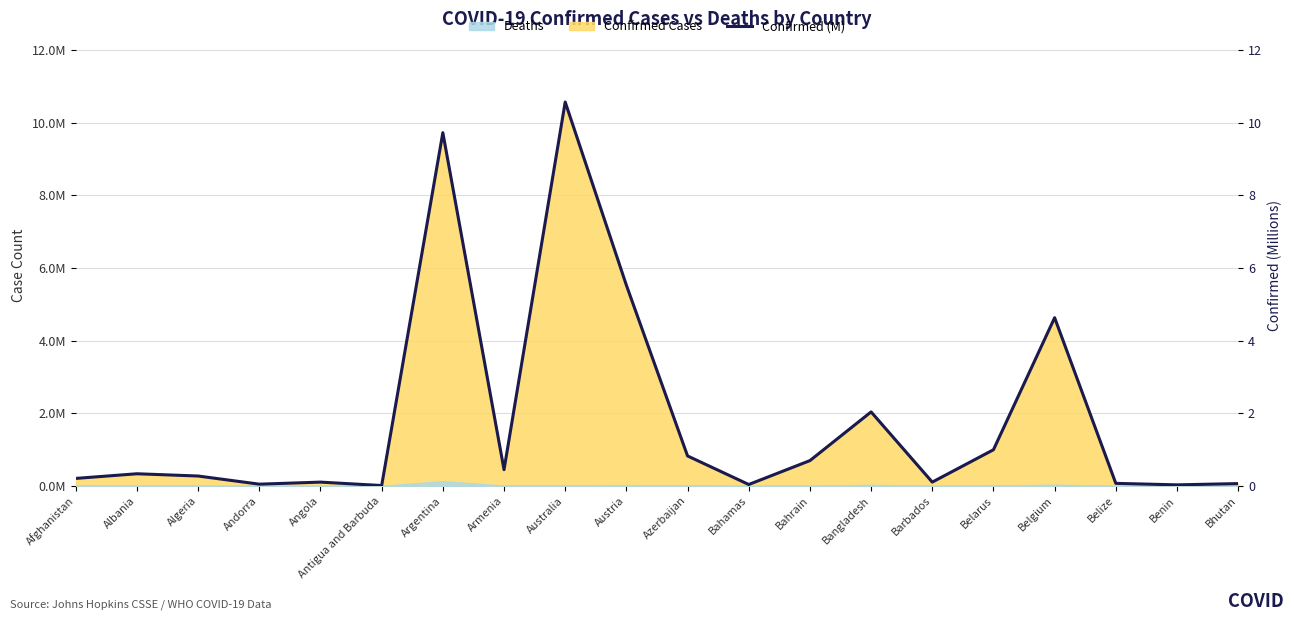

List the labels in order of value, largest first.

Australia, Argentina, Austria, Belgium, Bangladesh, Belarus, Azerbaijan, Bahrain, Armenia, Albania, Algeria, Afghanistan, Barbados, Angola, Belize, Bhutan, Andorra, Bahamas, Benin, Antigua and Barbuda